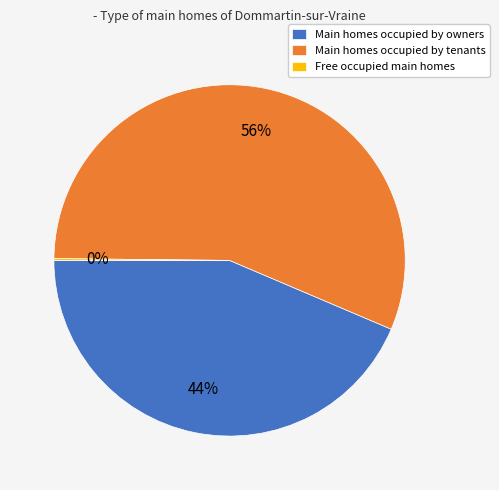

Which slice is the largest?

Main homes occupied by tenants